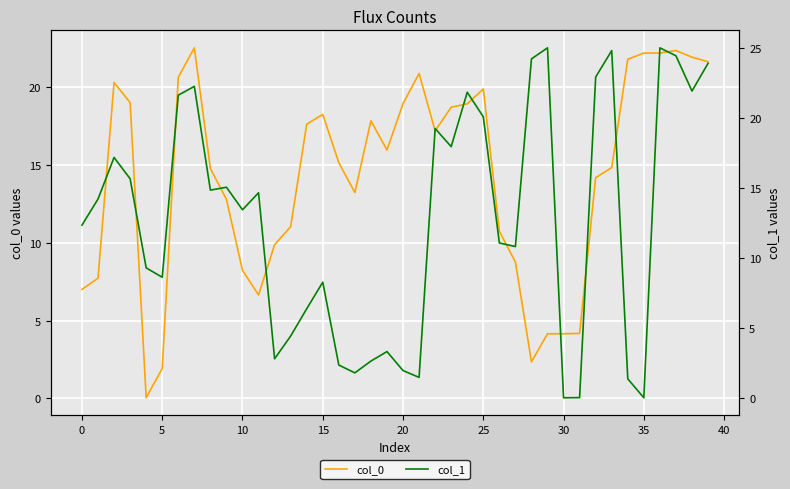

What is the sum of the col_0 values at 20 and 11?

25.6